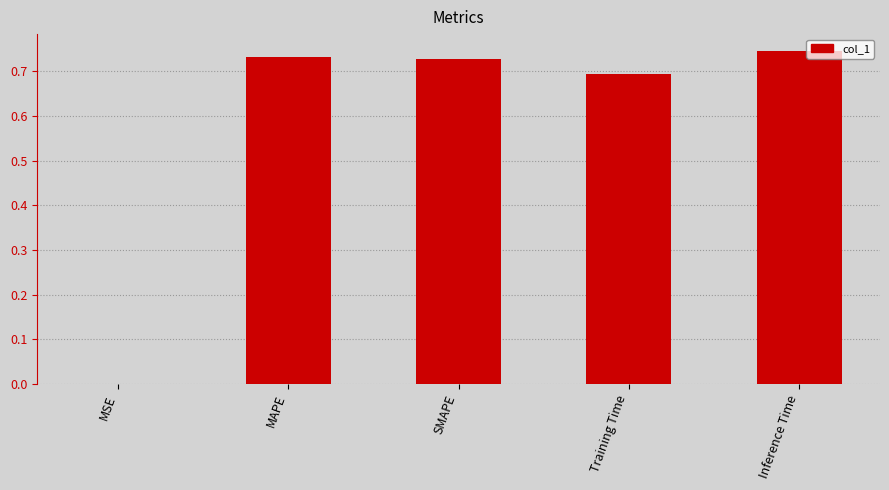

Where is the data nearest to the value 0?

MSE